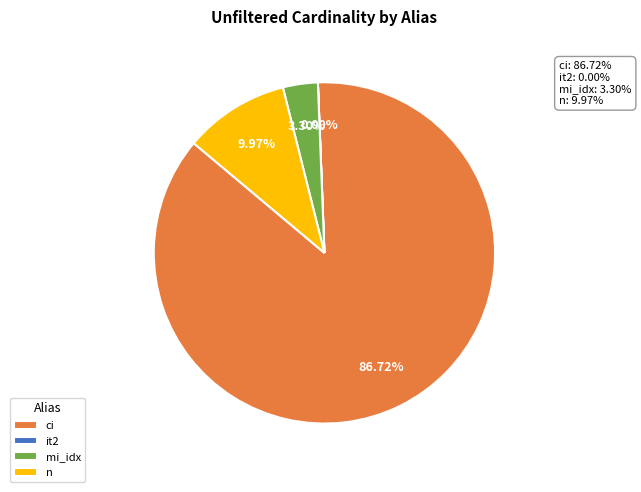

Which category accounts for the majority?

ci